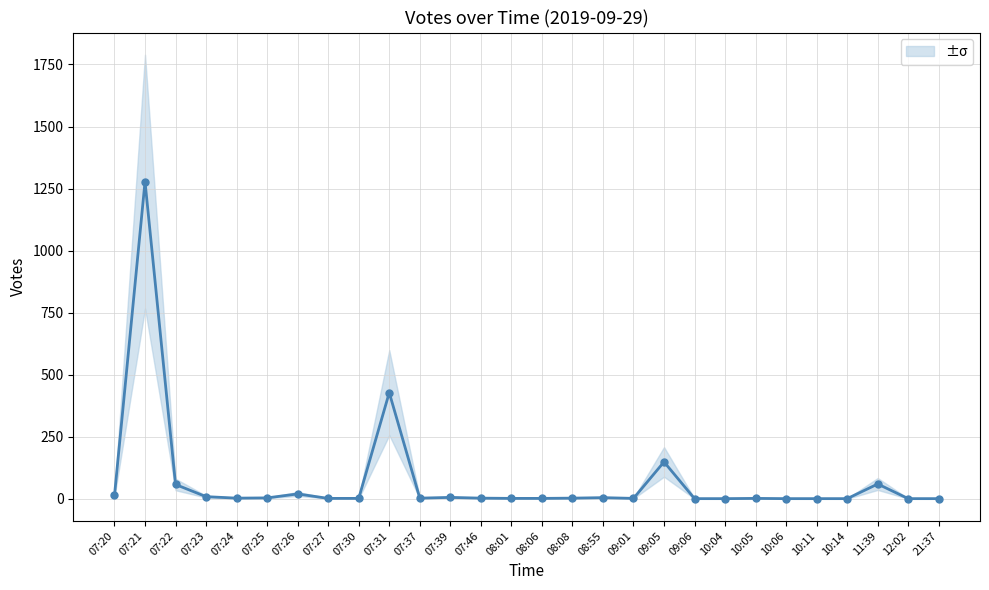

What is the change in value from 07:21 to 09:05?

-1129